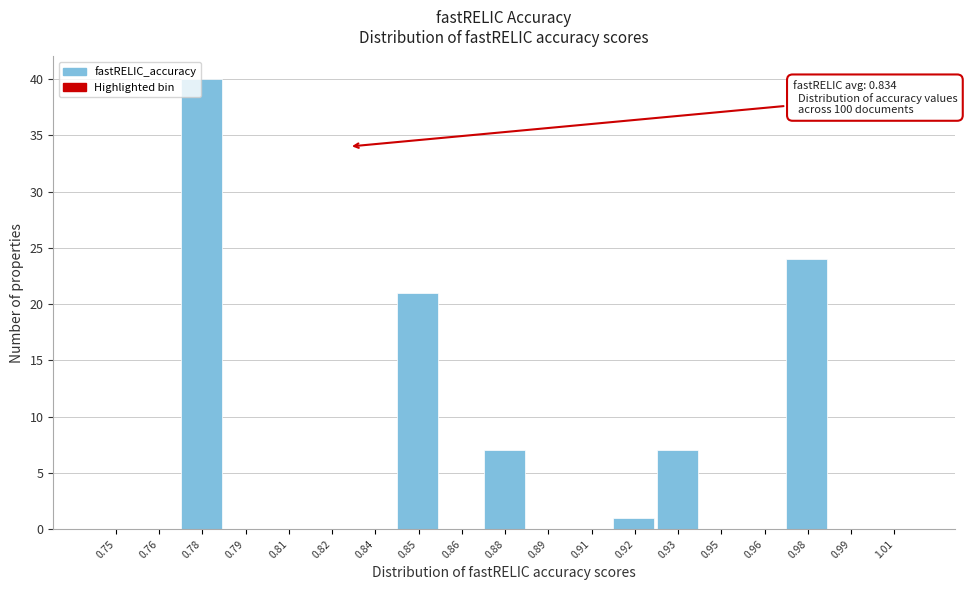

Reading right to left, what are all the values shown in this chart?

1.01=0	0.99=0	0.98=24	0.96=0	0.95=0	0.93=7	0.92=1	0.91=0	0.89=0	0.88=7	0.86=0	0.85=21	0.84=0	0.82=0	0.81=0	0.79=0	0.78=40	0.76=0	0.75=0